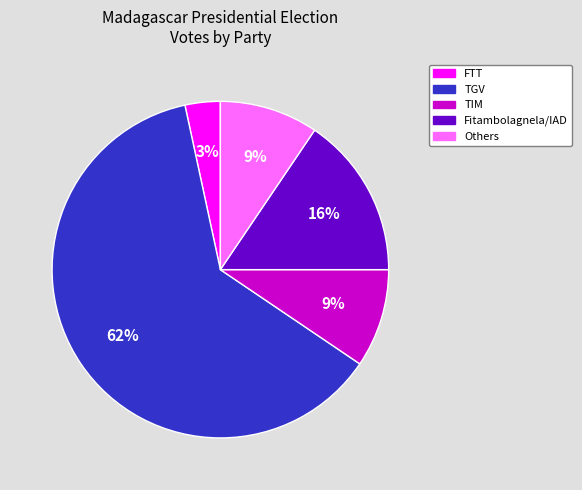

To the nearest percent, what is the average slice percentage?

20%